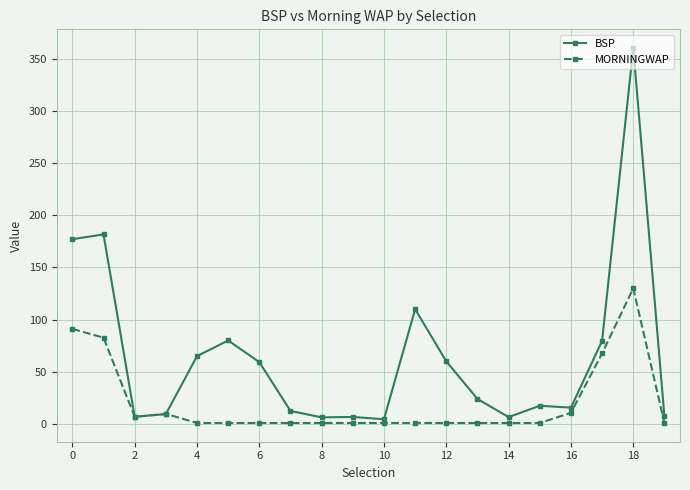

List the series in order of their peak value, lowest first.

MORNINGWAP, BSP